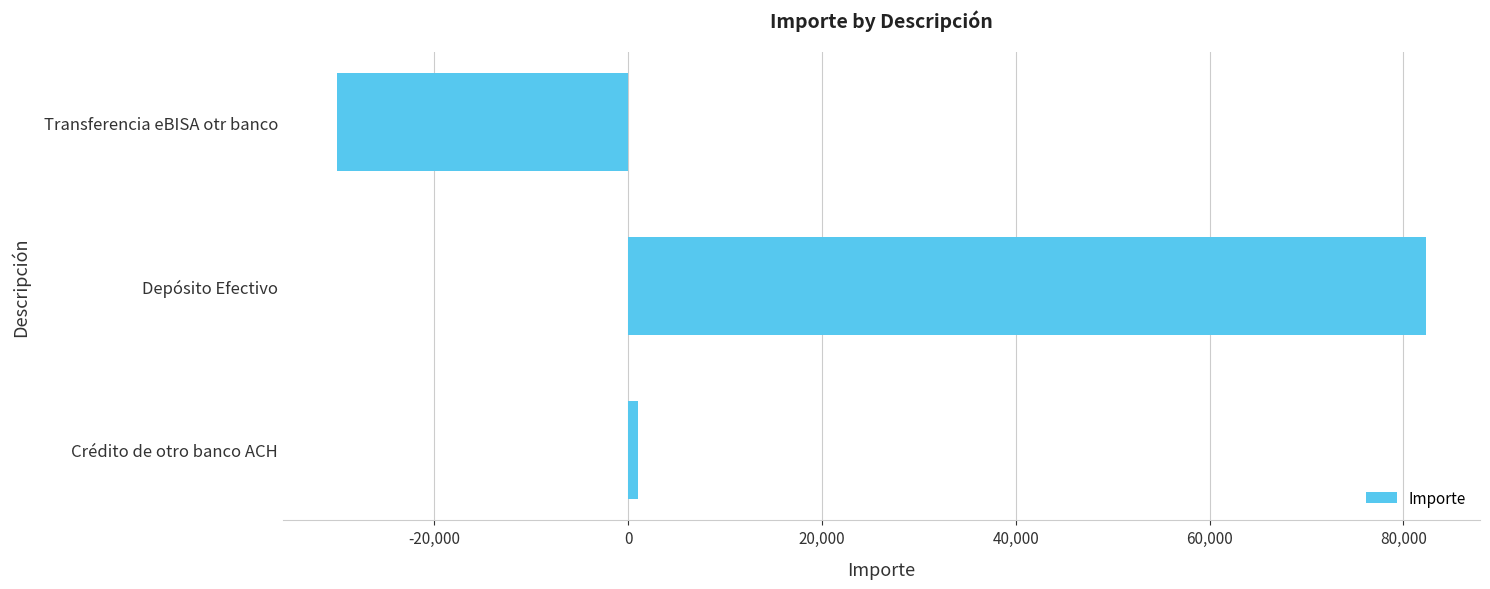

Rank the categories by value from highest to lowest.

Depósito Efectivo, Crédito de otro banco ACH, Transferencia eBISA otr banco